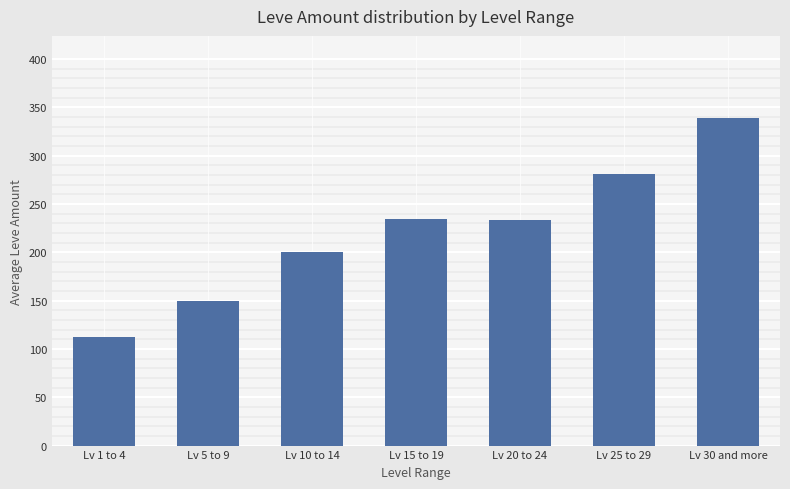

The value at Lv 25 to 29 is 126.5. True or false?

False